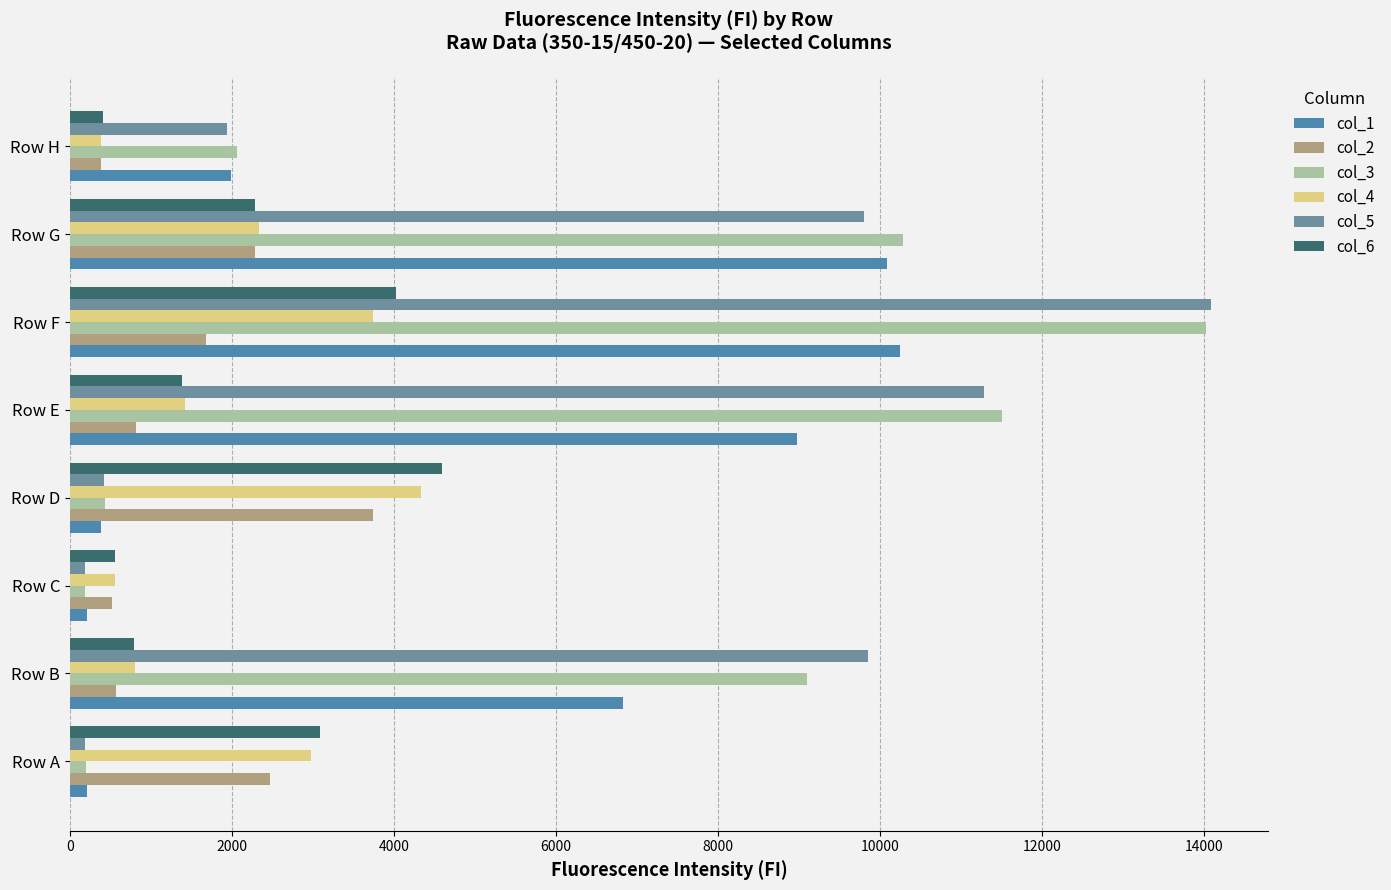

Which series has the widest spread of values?

col_5